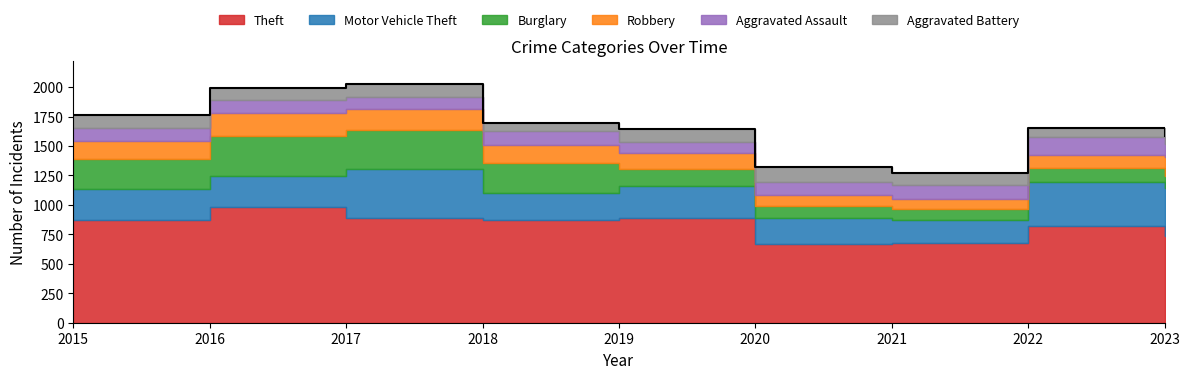

List the labels in order of Aggravated Battery value, largest first.

2020, 2015, 2017, 2019, 2016, 2021, 2022, 2023, 2018